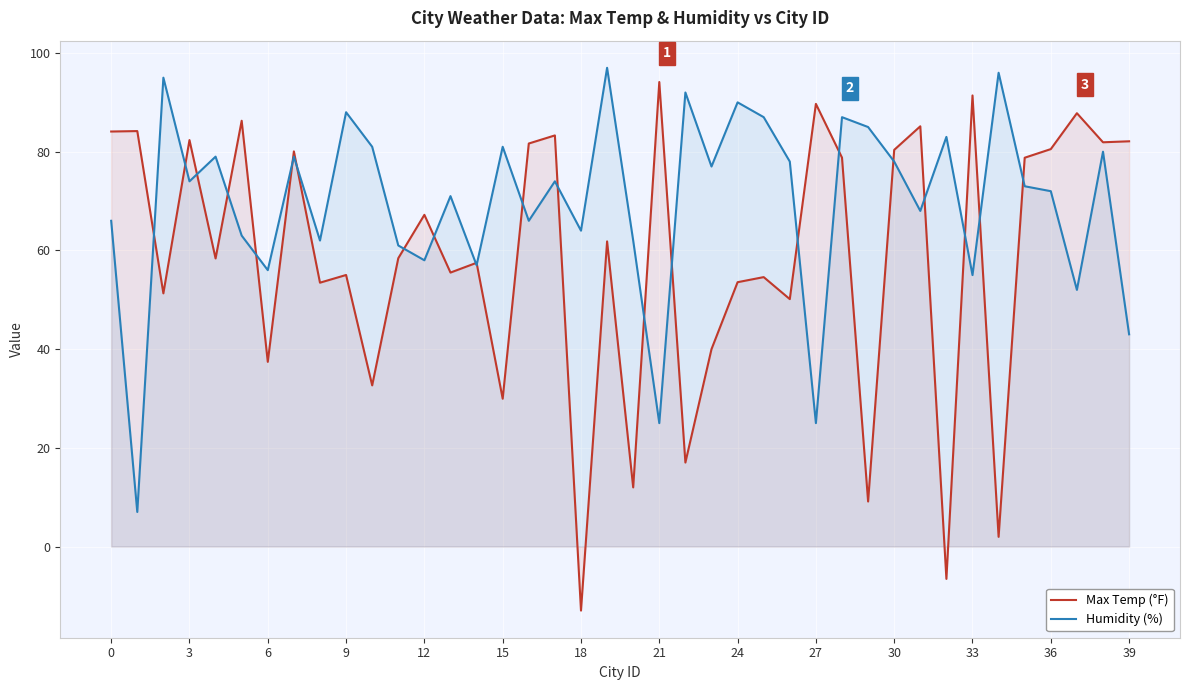

Which series has the largest range (max minus min)?

Max Temp (°F)